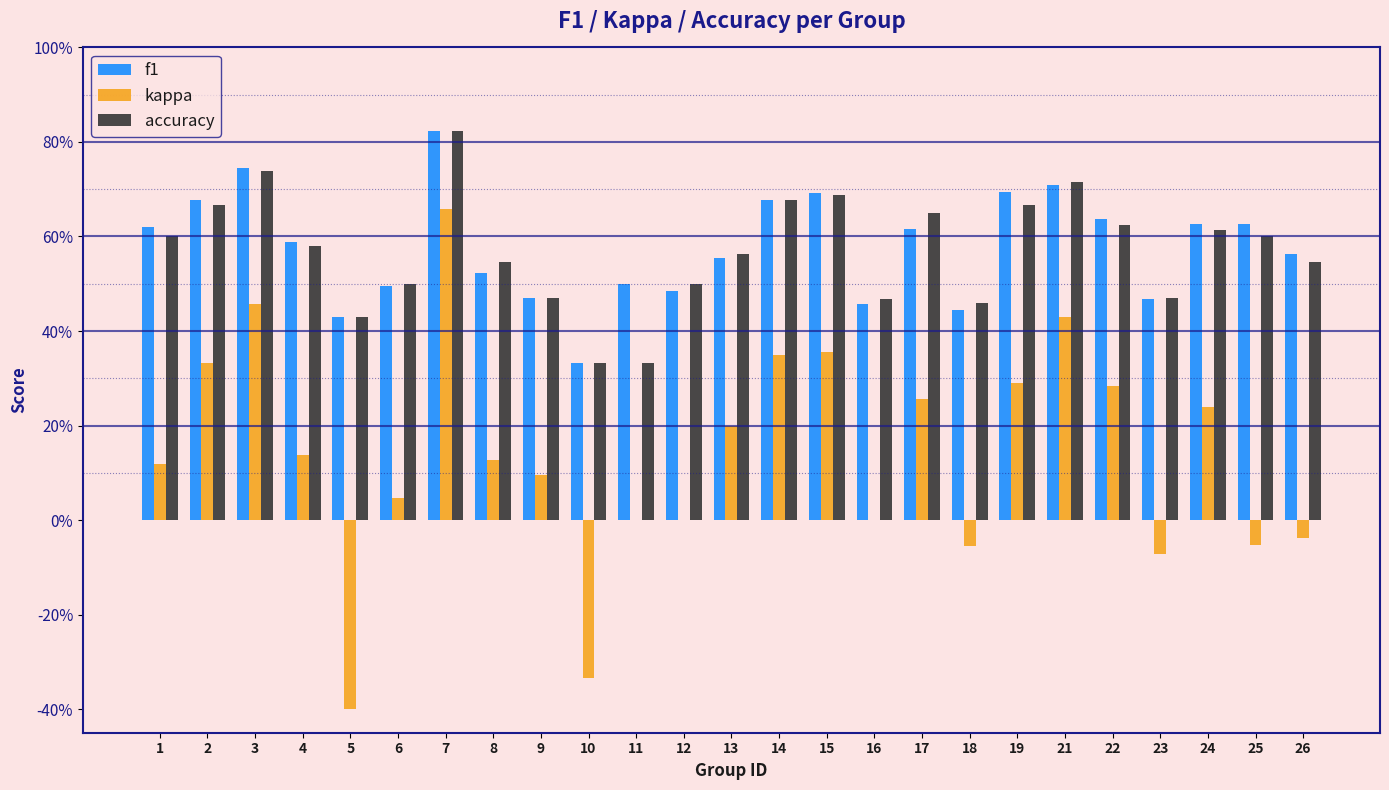

What is the difference between the second highest and minimum values in the accuracy series?

0.4